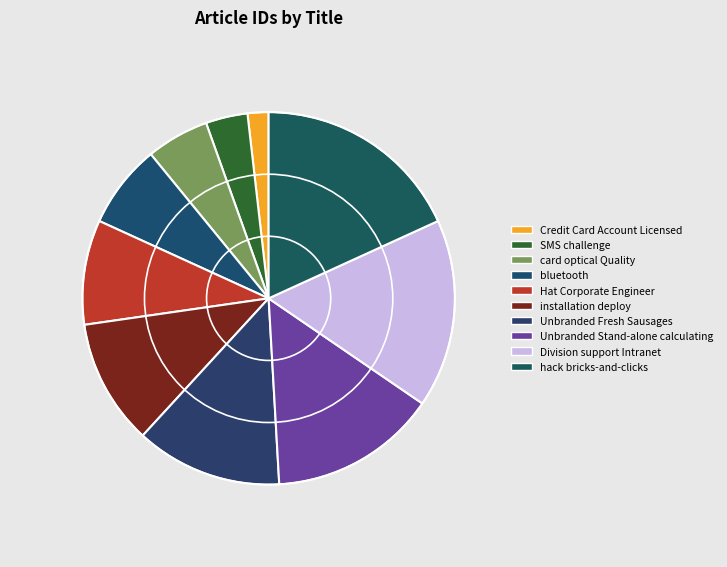

Is there a majority slice in this chart?

No